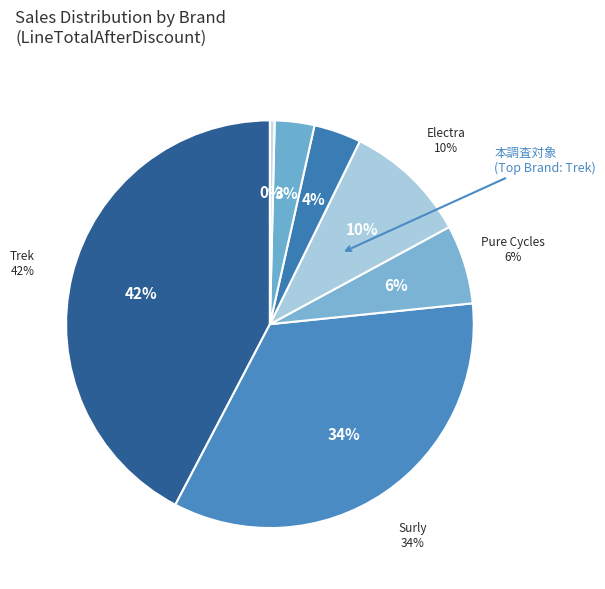

Which slice is the smallest?

Electra Hawaii